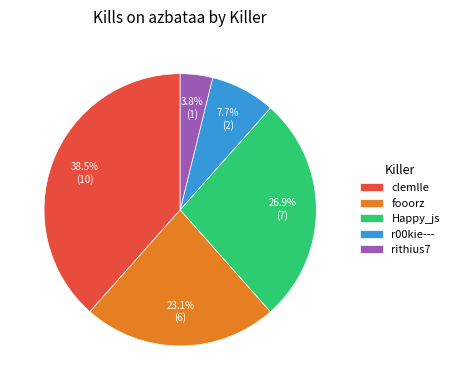

What is the ratio of the value at clemlle to the value at fooorz?

1.7